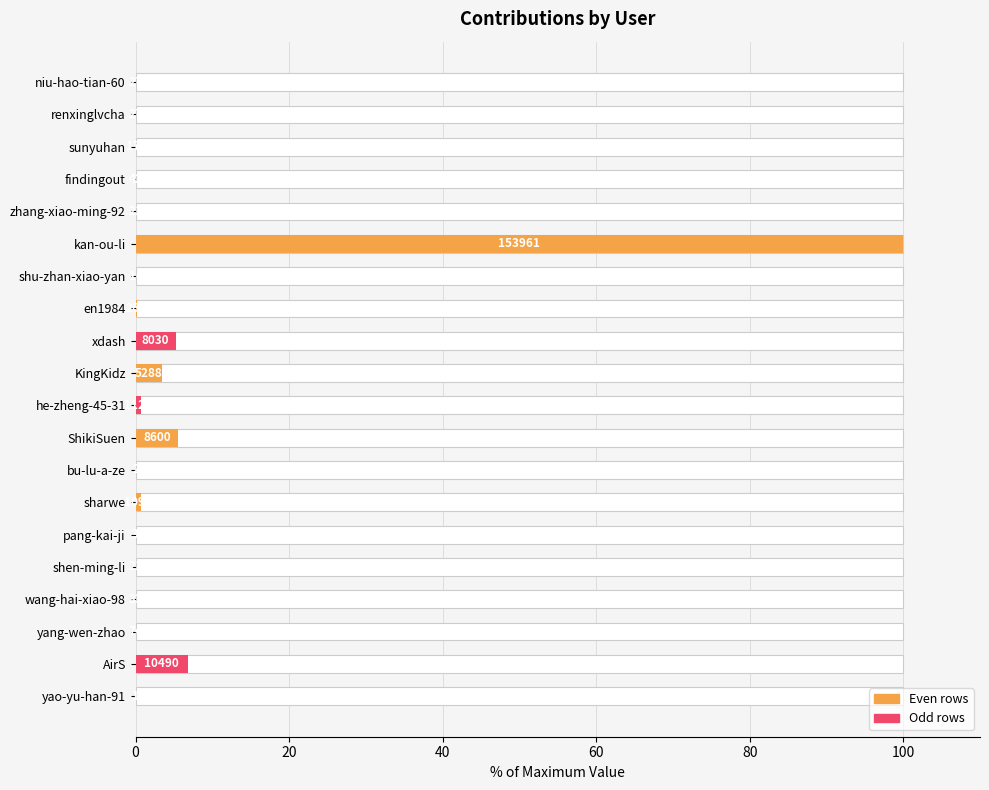

Reading left to right, what are all the values shown in this chart?

0.0	6.8	0.0	0.0	0.0	0.0	0.7	0.0	5.6	0.7	3.4	5.2	0.2	0.0	100.0	0.0	0.0	0.1	0.0	0.0